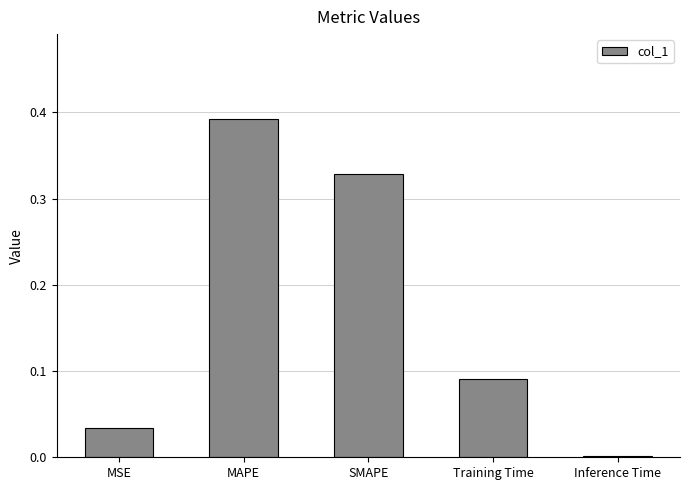

Which has a higher value, Training Time or Inference Time?

Training Time